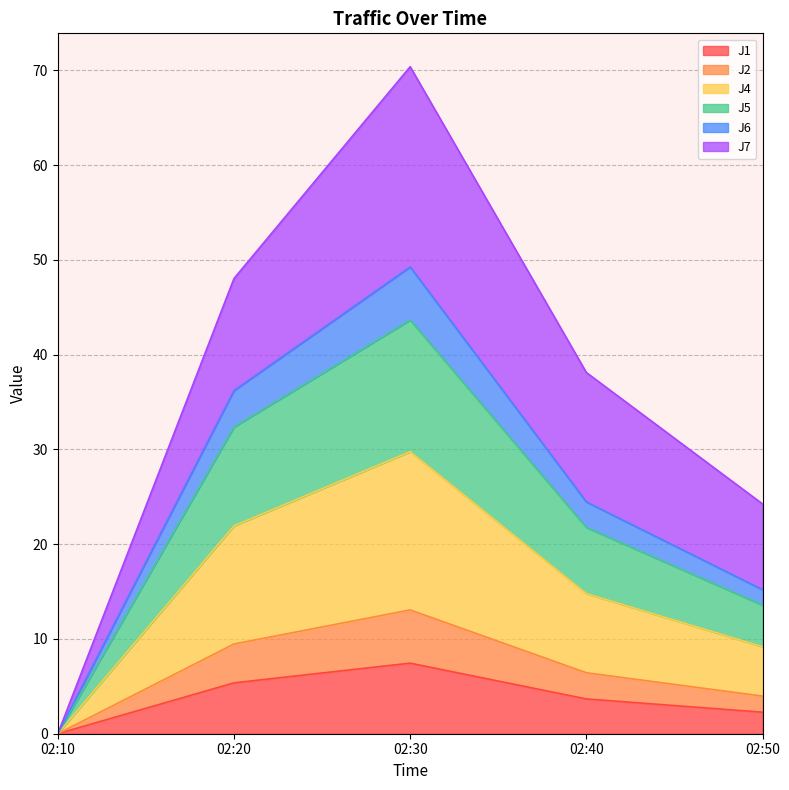

At which label does J4 reach its minimum?

02:10